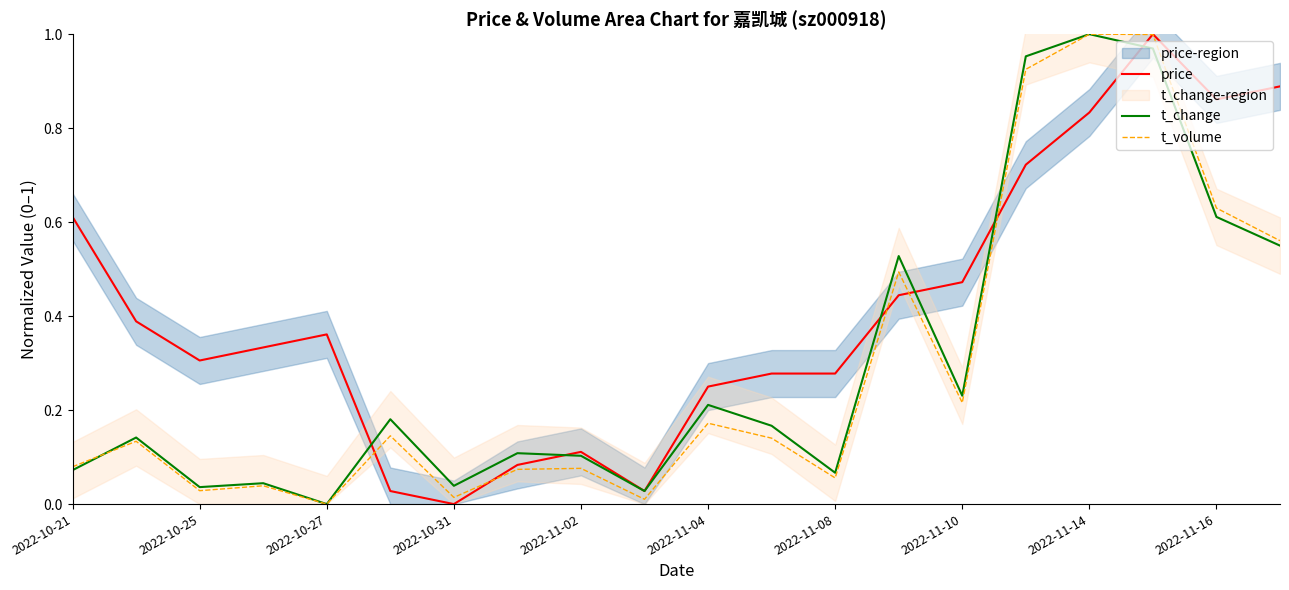

At how many categories does at least one series exceed 0?

20